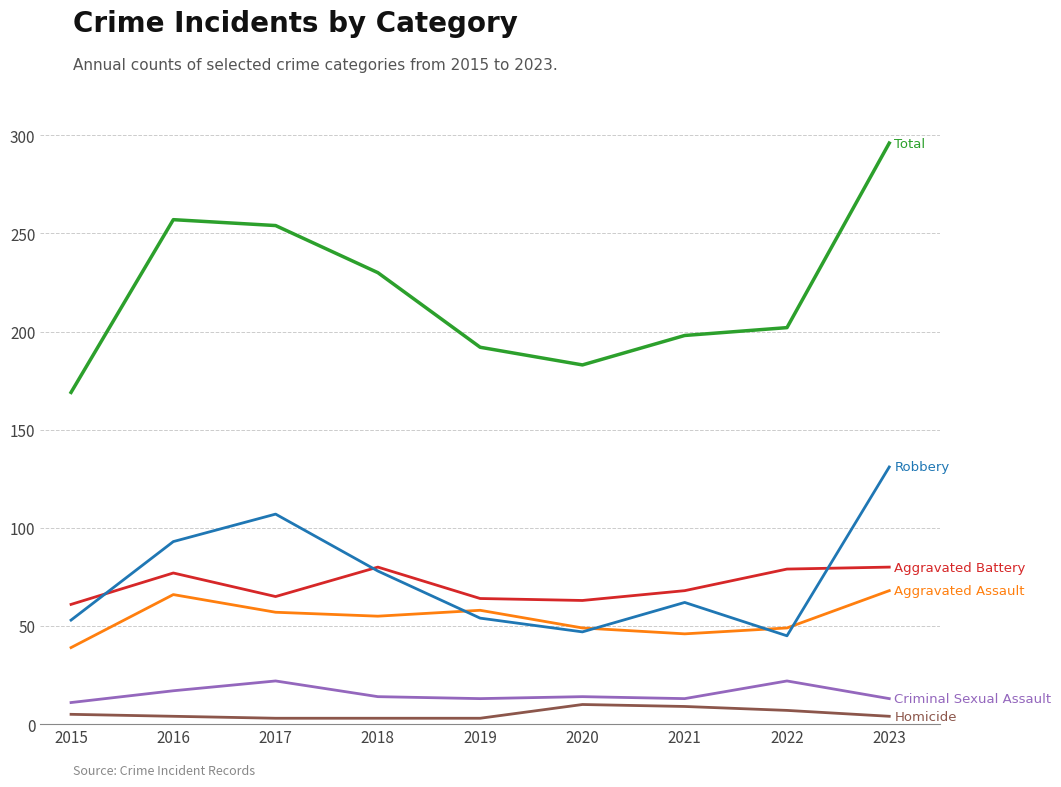

What is the difference between the highest and lowest values at 2020?

173